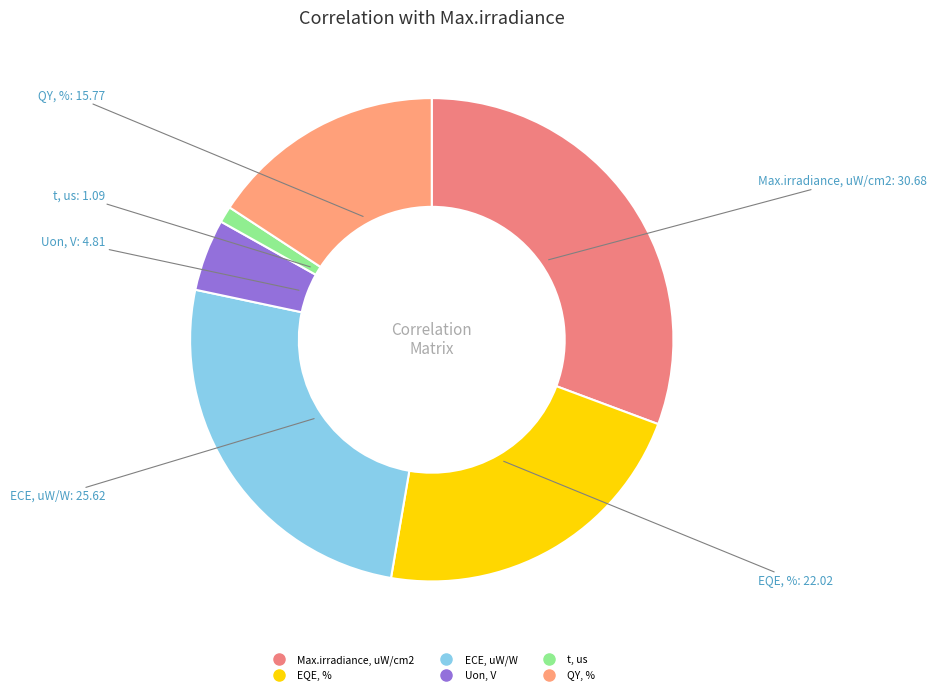

Does EQE, % account for over 50% of the chart?

No